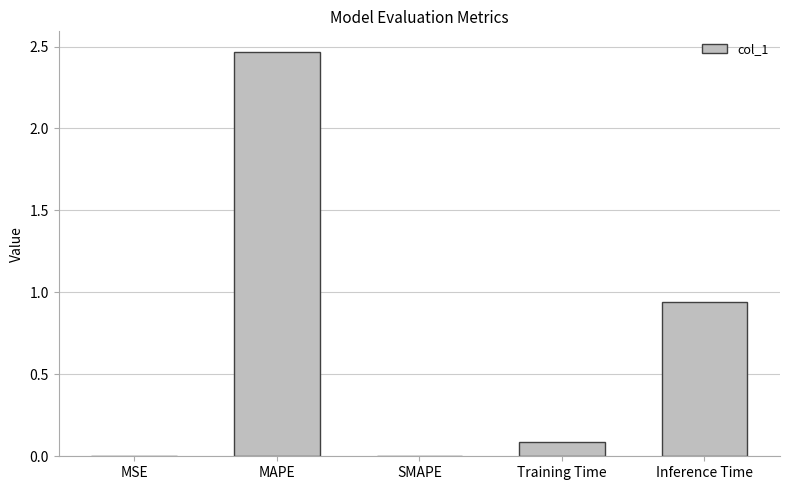

What is the sum of the values at MAPE and Inference Time?

3.4